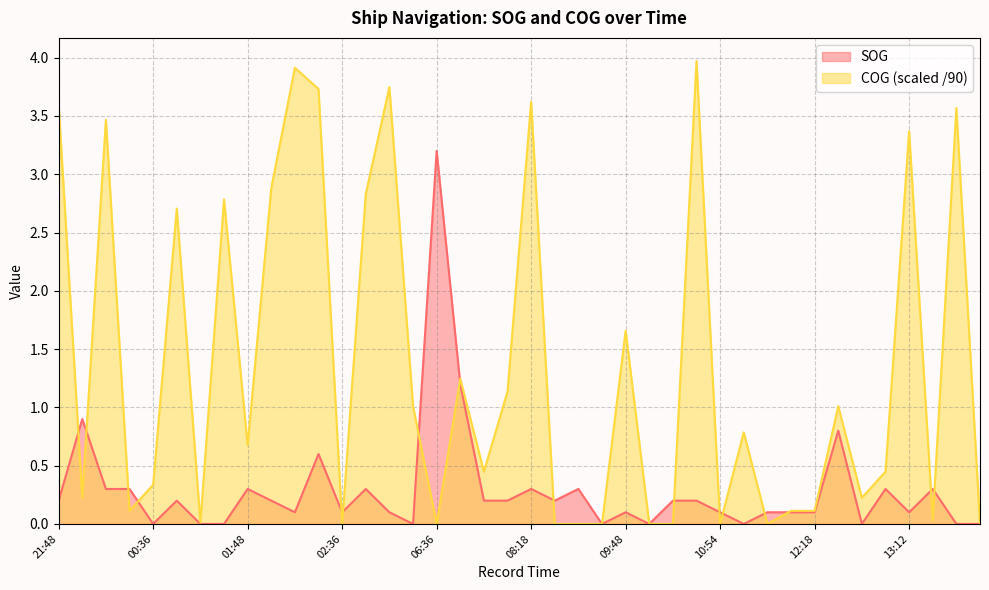

What is the value of the COG point at the 39th from the left?

3.6